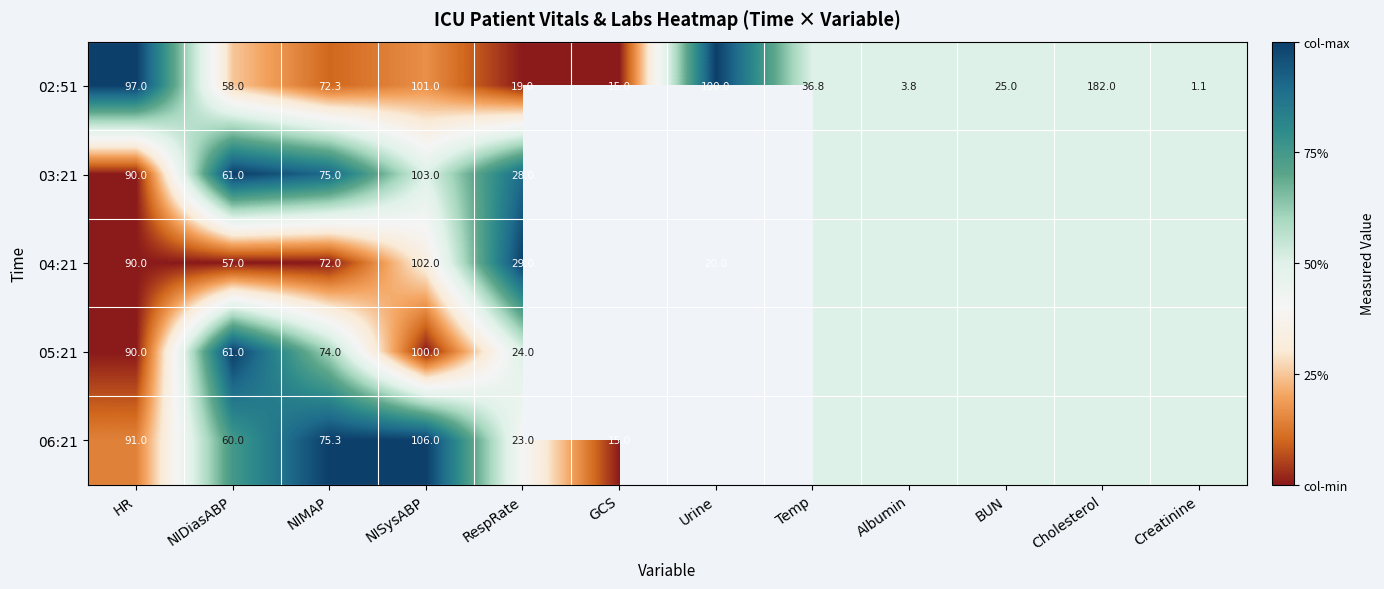

The 05:21 series shows 32.7 at NIMAP. True or false?

False